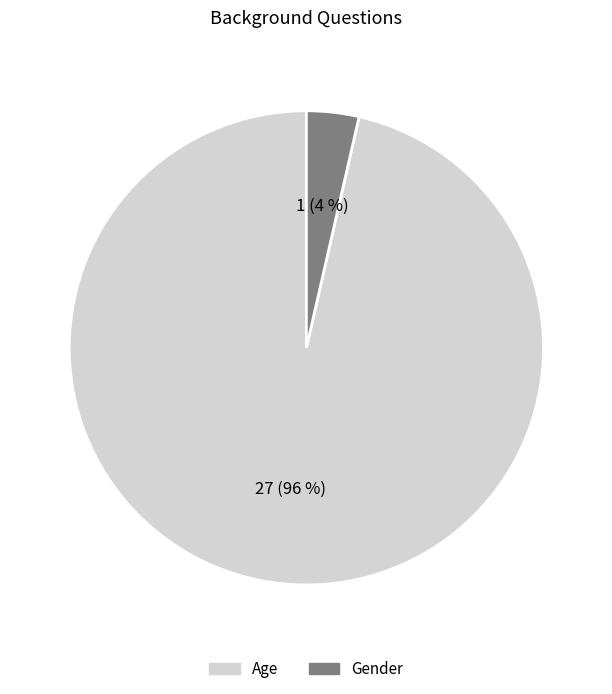

Is the sum of Age and Gender greater than half?

Yes